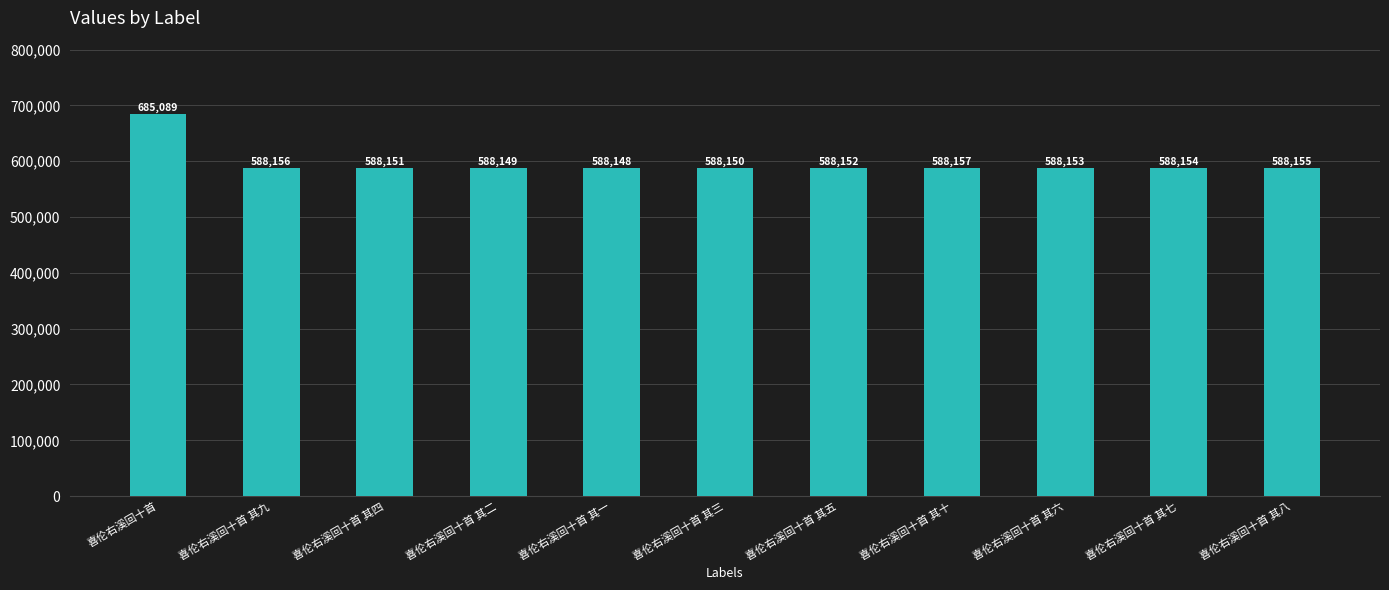

Does the chart contain any negative values?

No